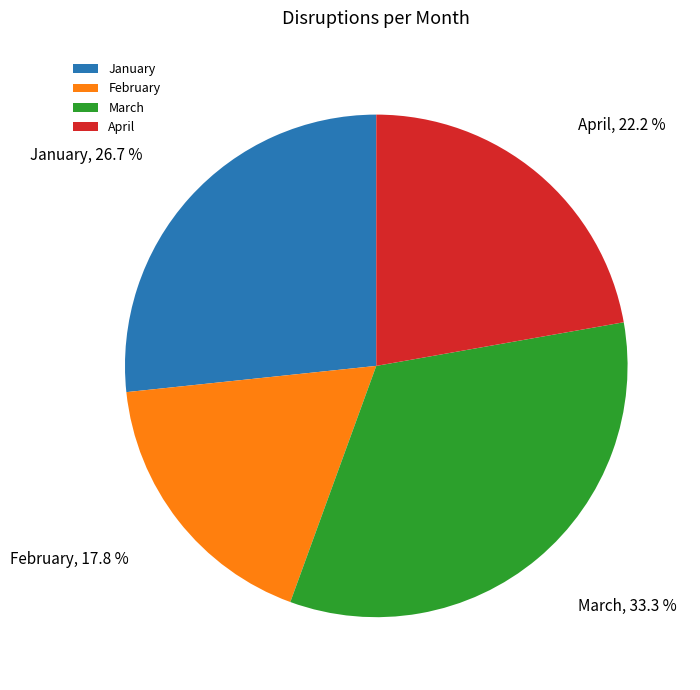

Which slice is the largest?

March